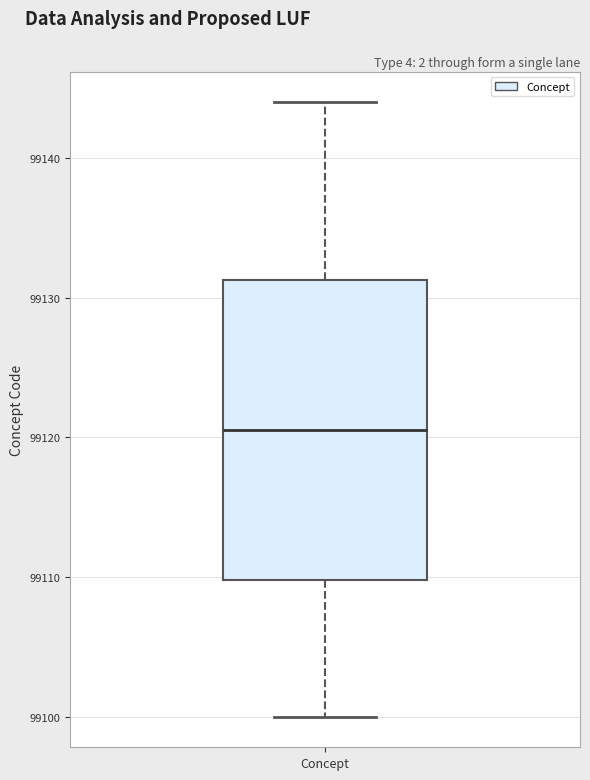

Read this box plot against the y-axis: the position of the median line, the range covered by the box, and the ends of both whiskers. The values are not printed on the chart, so give them approximately, as read against the axis.

median 99121, box 99110 to 99131, whiskers 99100 to 99144